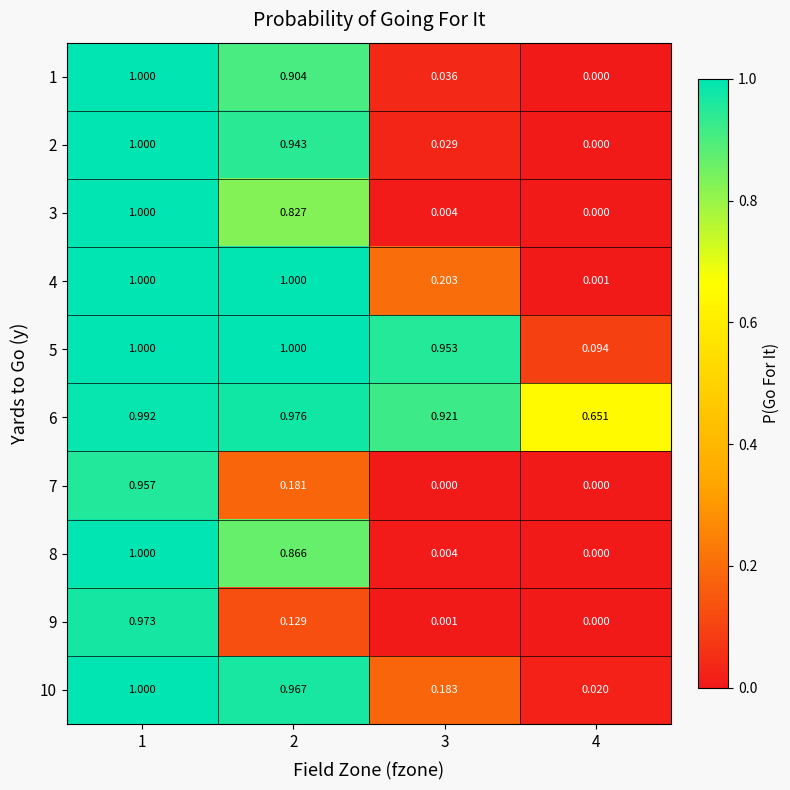

Is the value of 10 at 3 greater than the value of 7 at 4?

Yes